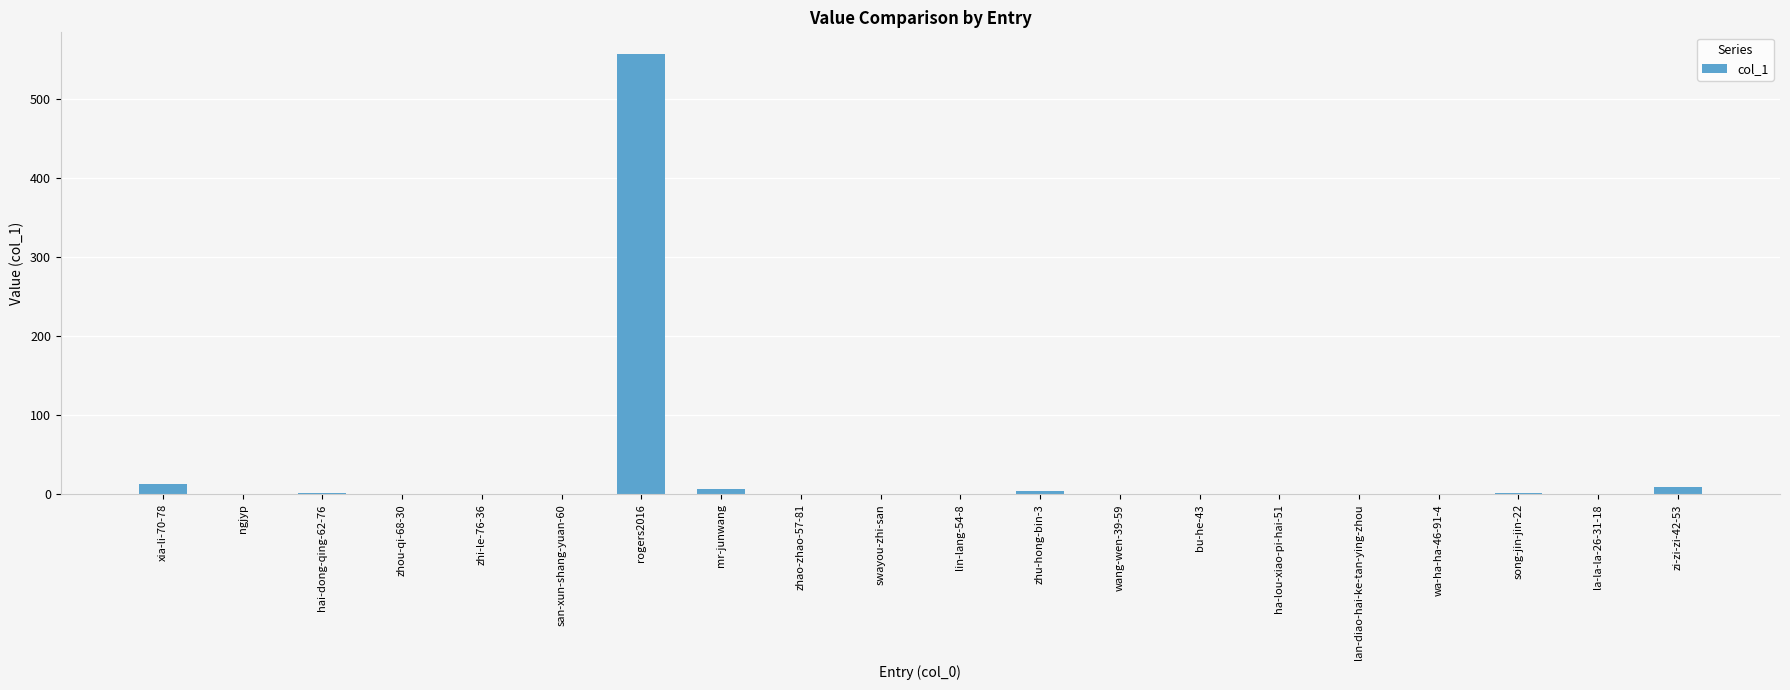

True or false: the data shows 0 at wang-wen-39-59.

True